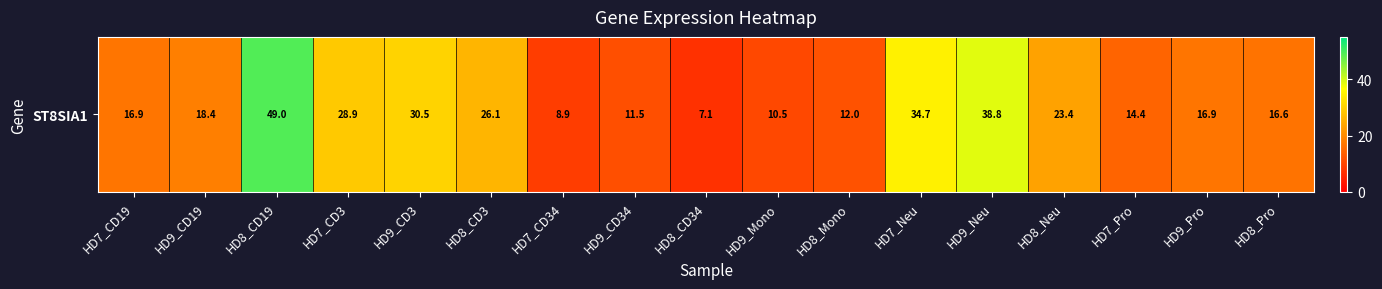

List the labels in order of value, smallest first.

HD8_CD34, HD7_CD34, HD9_Mono, HD9_CD34, HD8_Mono, HD7_Pro, HD8_Pro, HD9_Pro, HD7_CD19, HD9_CD19, HD8_Neu, HD8_CD3, HD7_CD3, HD9_CD3, HD7_Neu, HD9_Neu, HD8_CD19